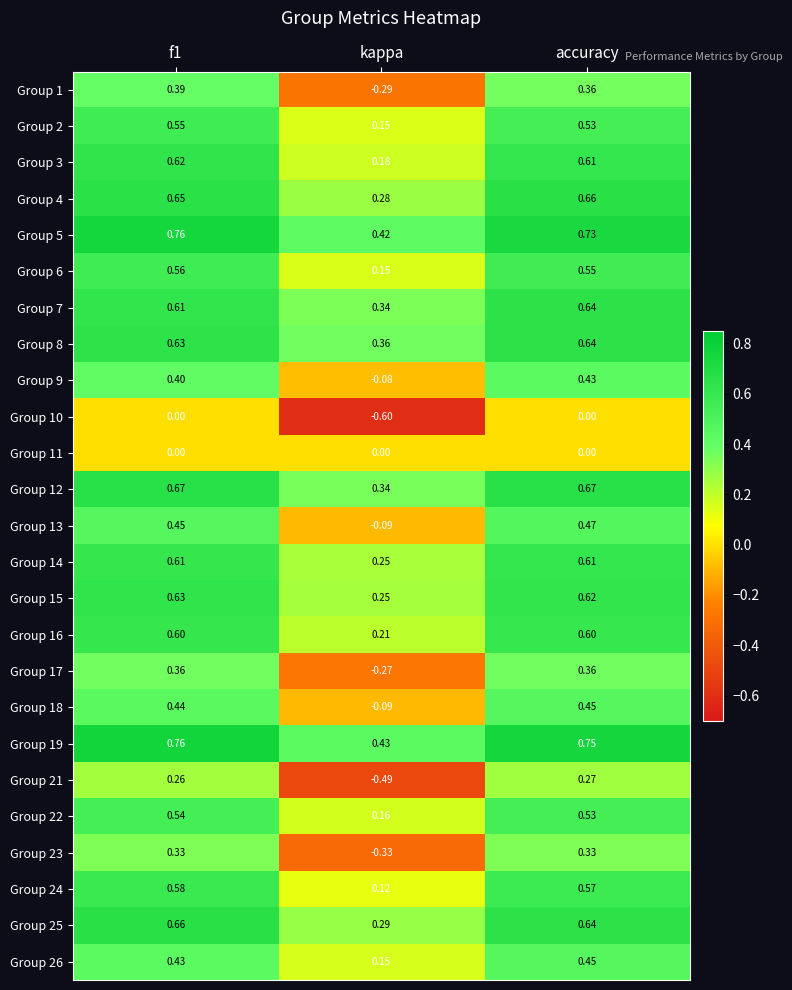

Which label corresponds to the smallest value in the chart?

kappa